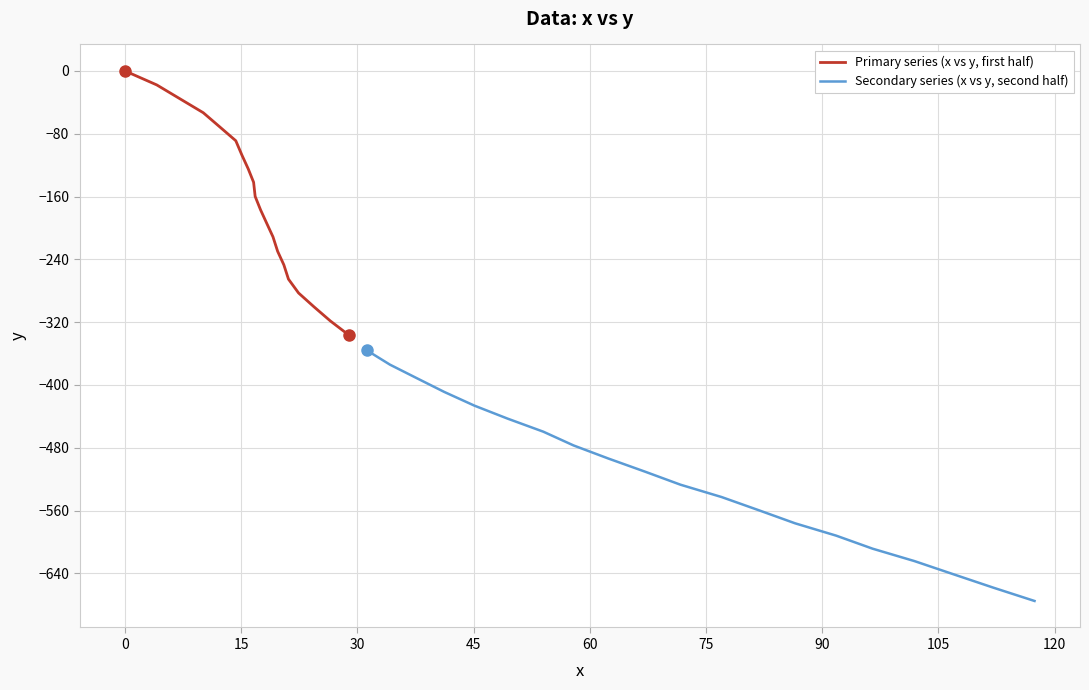

What is the minimum value for Primary series (x vs y, first half)?

-336.5